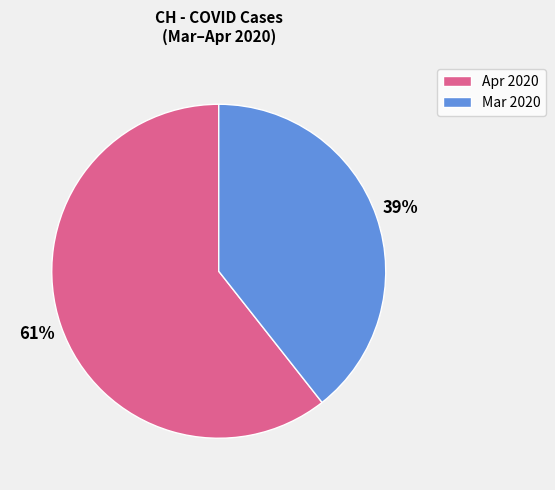

Combined, do Apr 2020 and Mar 2020 account for over 50%?

Yes